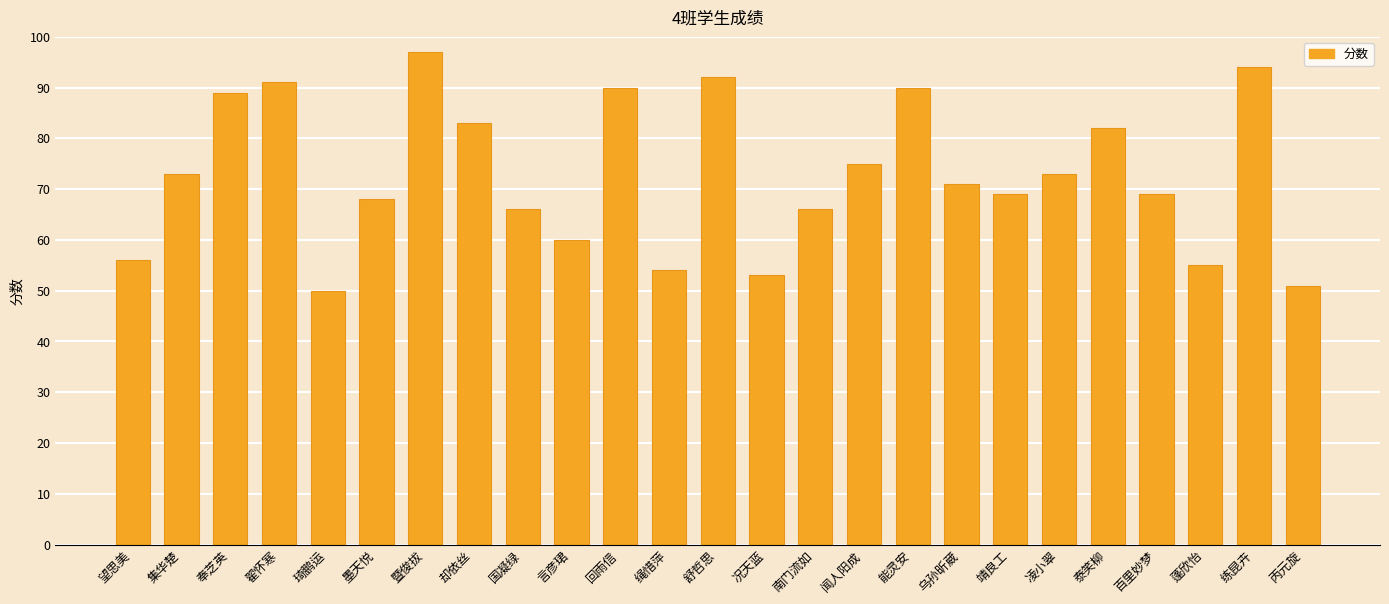

Reading right to left, what are all the values shown in this chart?

丙元旋=51	练昆卉=94	蓬欣怡=55	百里妙梦=69	泰笑柳=82	凌小翠=73	靖良工=69	乌孙昕葳=71	能灵安=90	闻人阳成=75	南门流如=66	况天蓝=53	舒哲思=92	绳惜萍=54	回雨信=90	言彦珺=60	国凝绿=66	却依丝=83	暨俊拔=97	墨天悦=68	琦鹏运=50	翟怀寒=91	奉芝英=89	集华楚=73	望思美=56